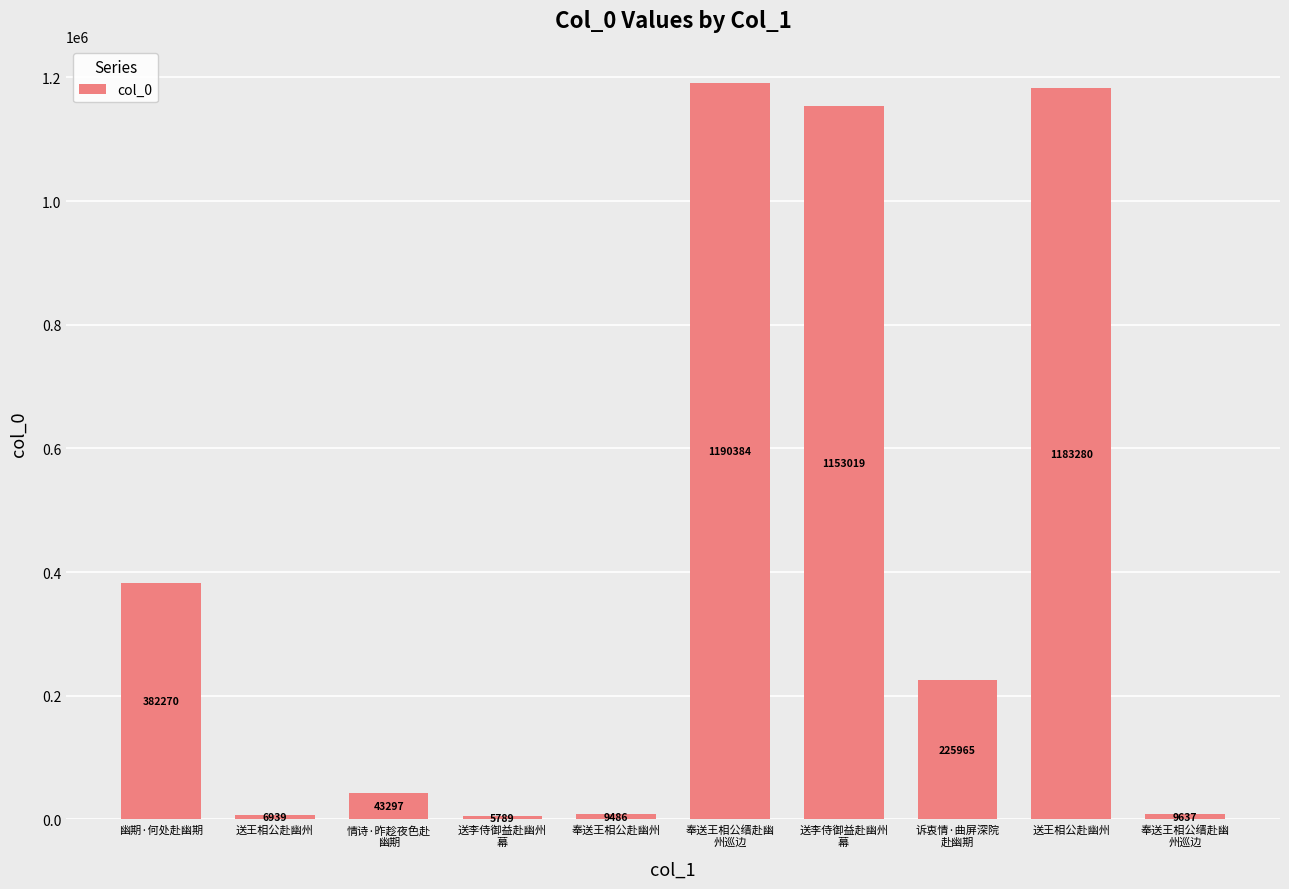

What is the sum of the values at 奉送王相公缙赴幽
州巡边 and 幽期·何处赴幽期?

391907